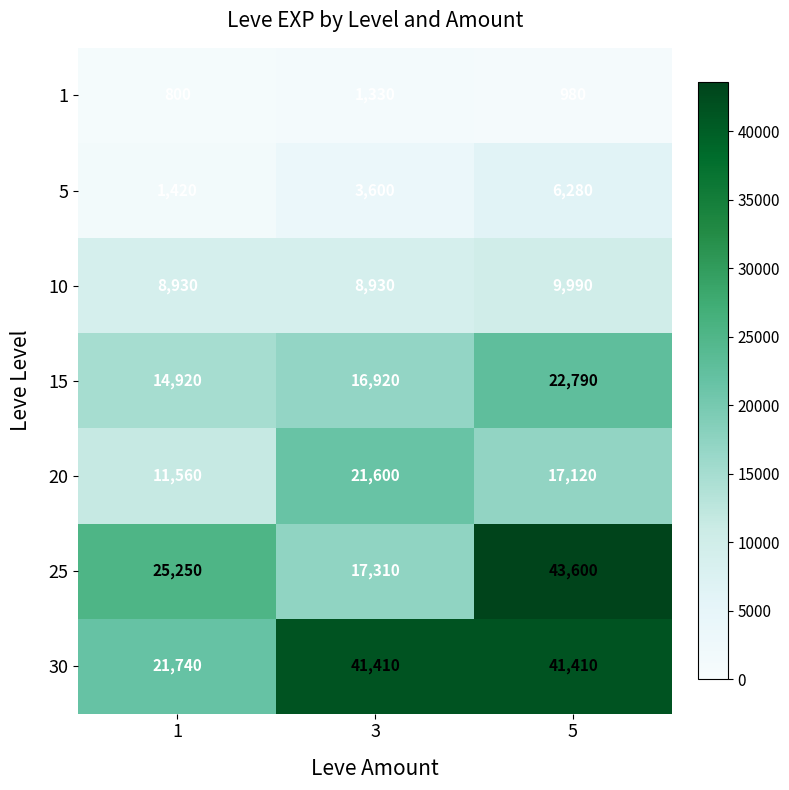

What is the total value across all series at 3?

111100